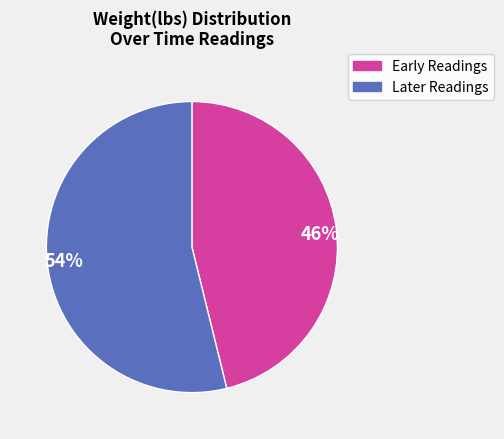

How many segments does this pie chart have?

2